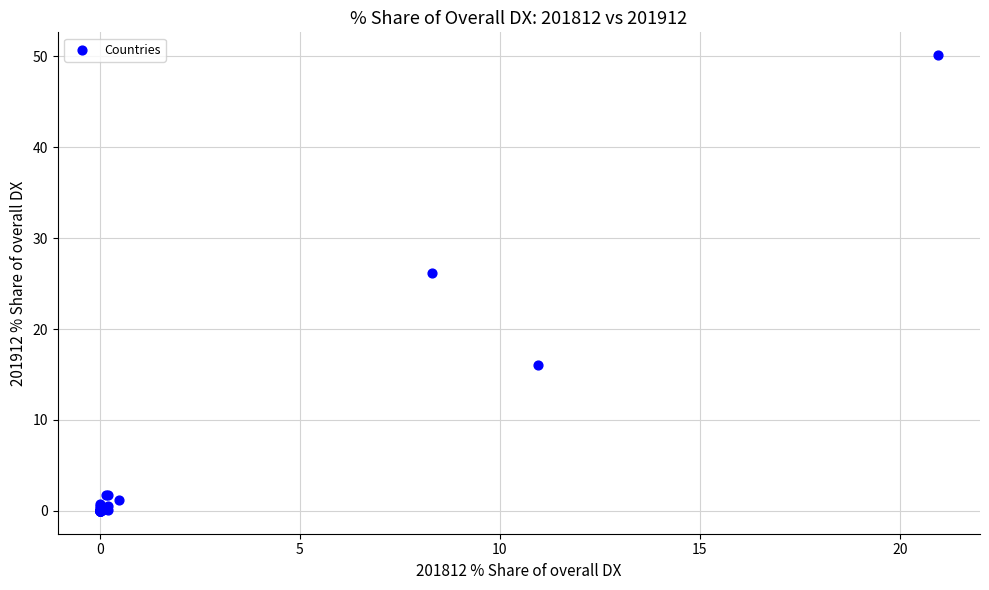

What Y value in the scatter plot is closest to 25?

26.2